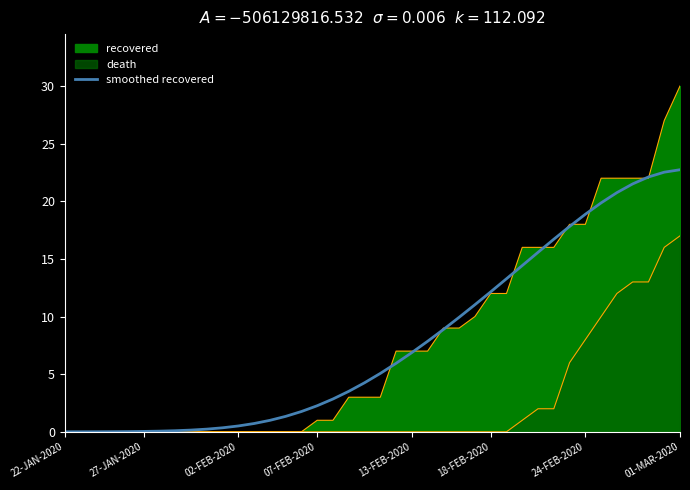

What is the average value?

7.8